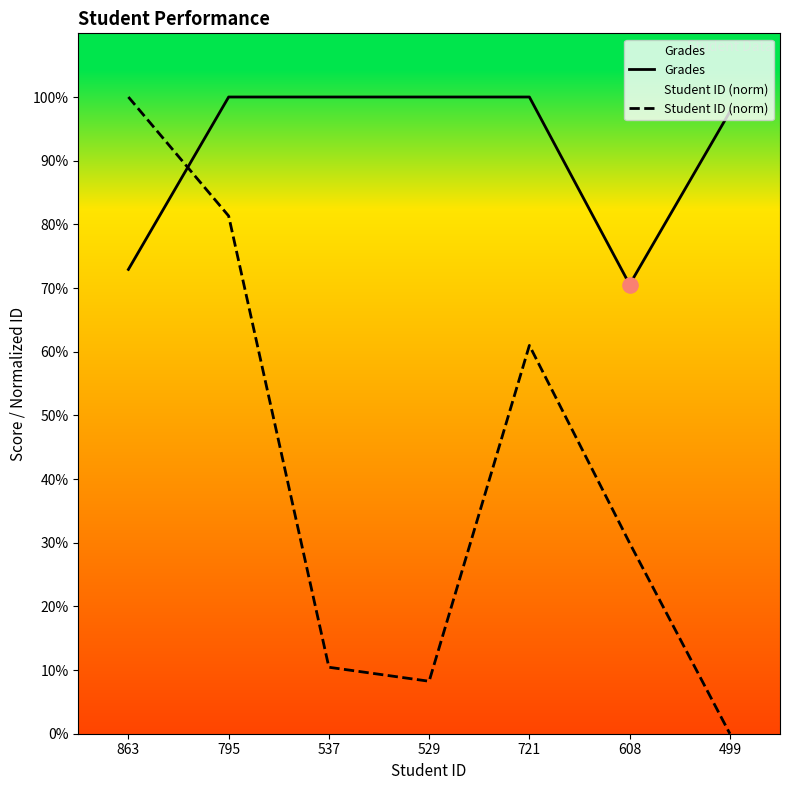

Is the value of Grades at 537 greater than the value of Student ID (norm) at 499?

Yes